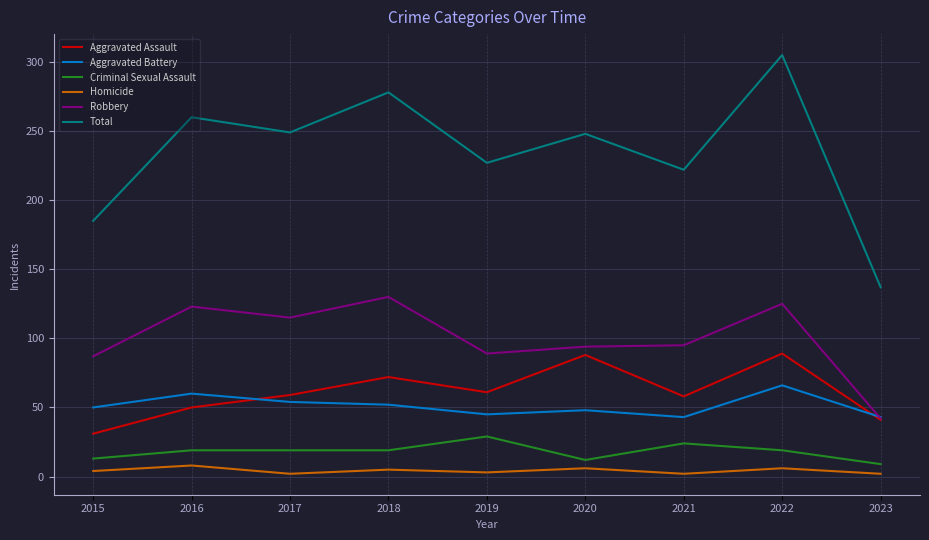

How many values in the Homicide series are below 4?

4